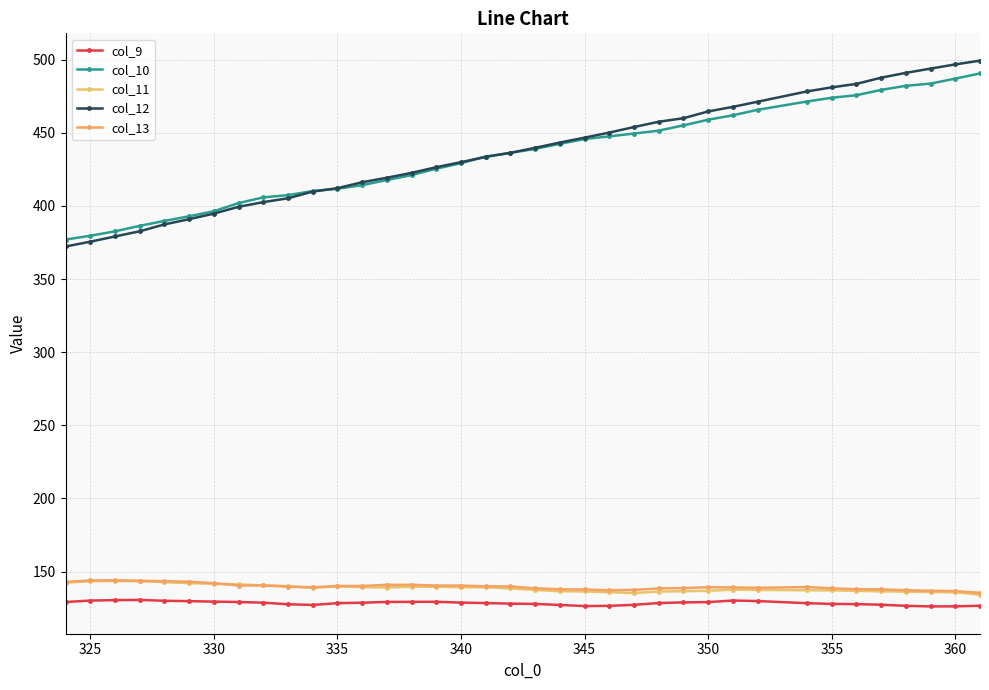

Count the number of categories in the chart.

37